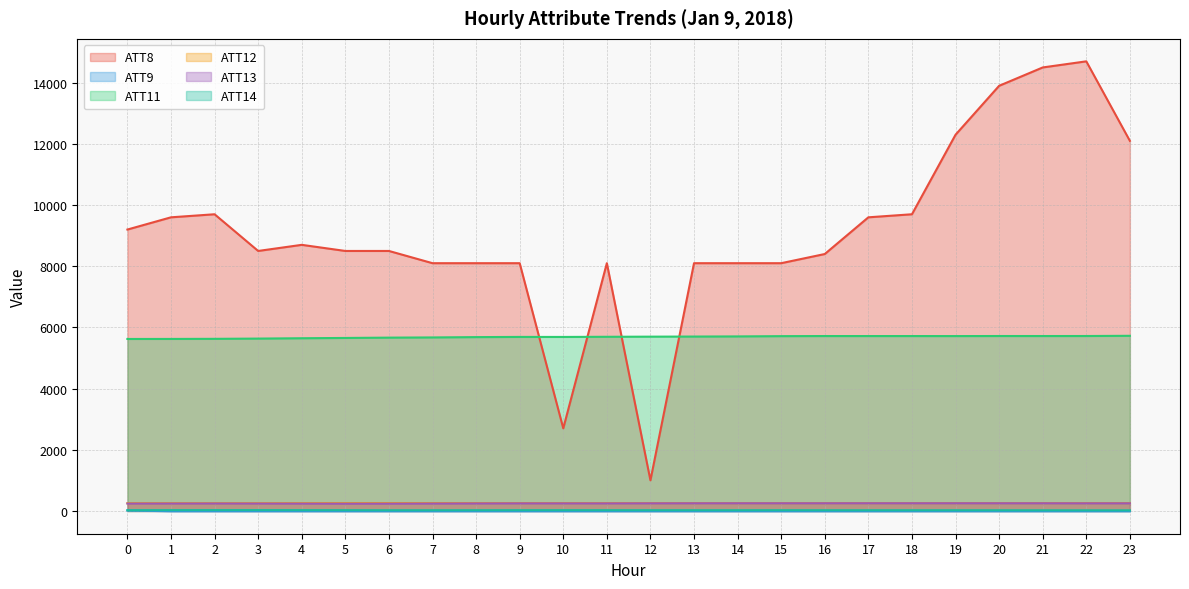

What is the difference between the maximum and second lowest values in the ATT8 series?

12000.0